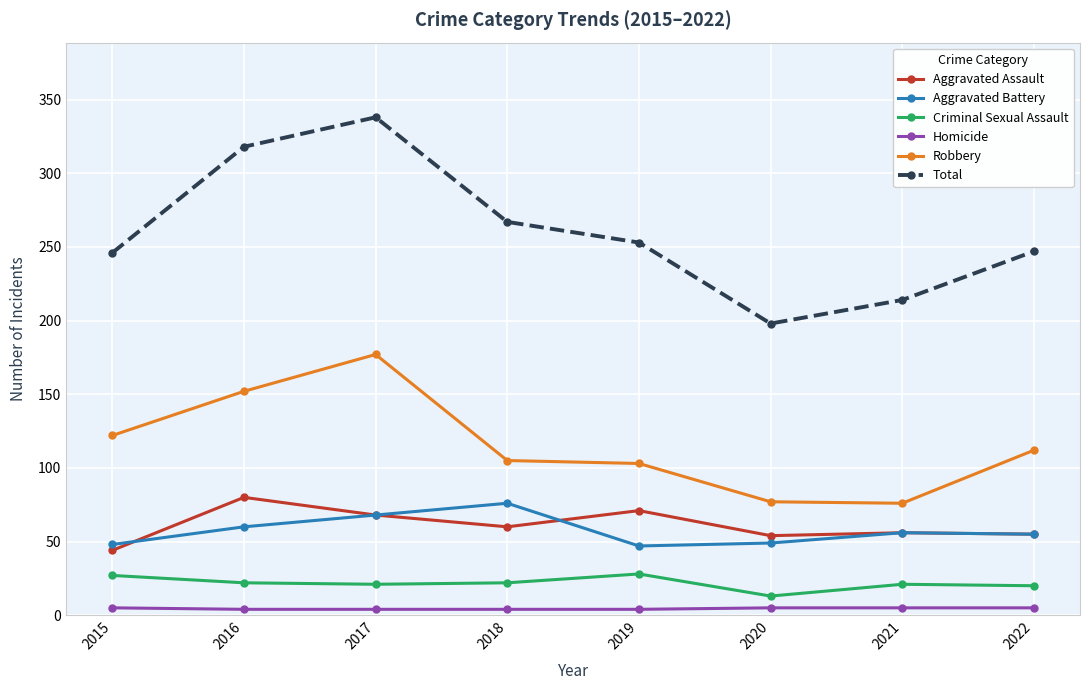

True or false: Aggravated Assault has more than 0 interior local peaks.

True